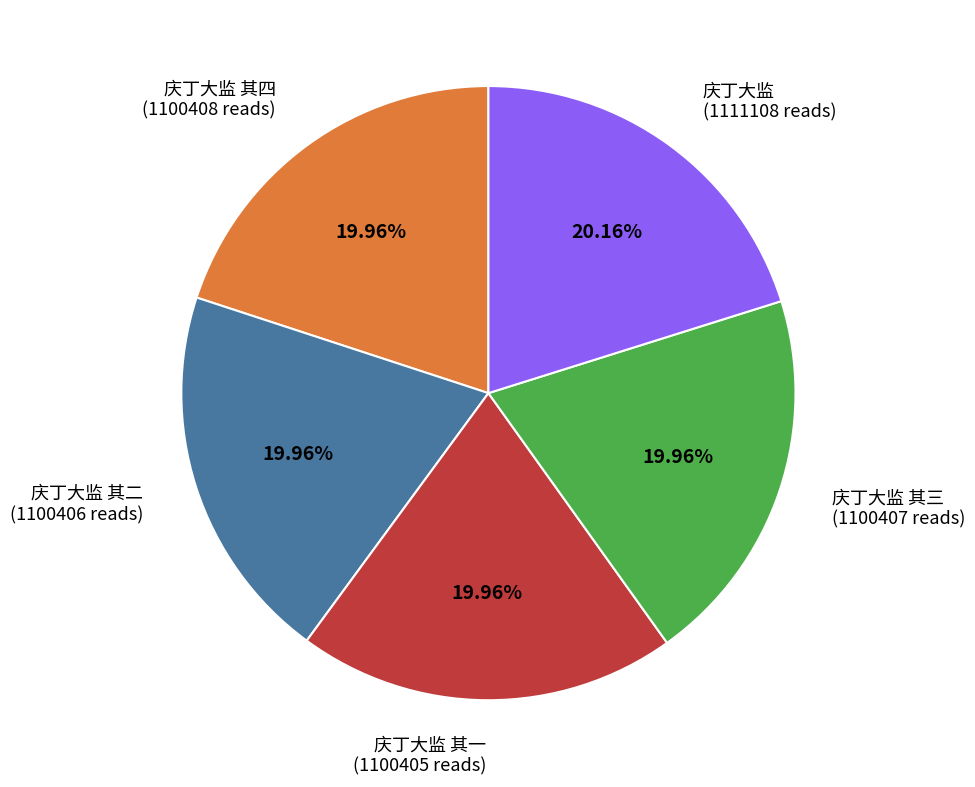

Count the number of slices in the pie.

5